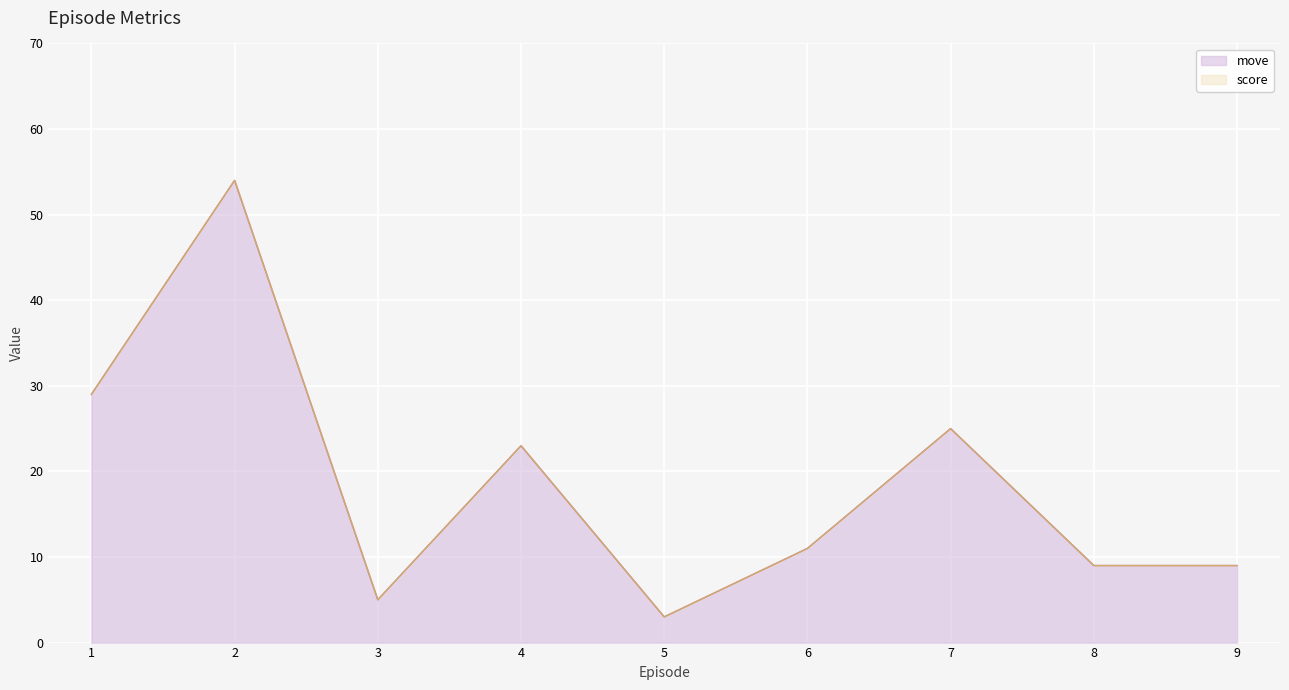

What is the smallest value displayed?

3